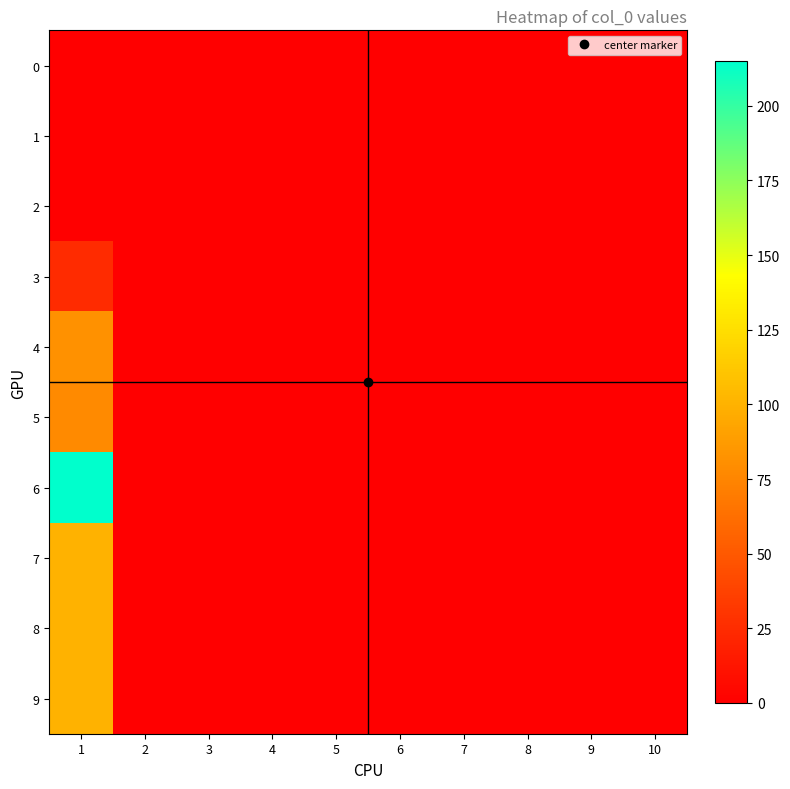

At which category does the chart reach its minimum across all series?

1